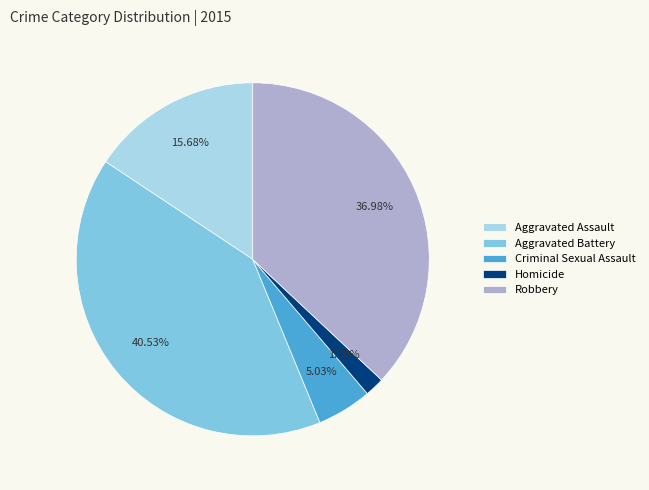

To the nearest percent, what is the average slice percentage?

20%